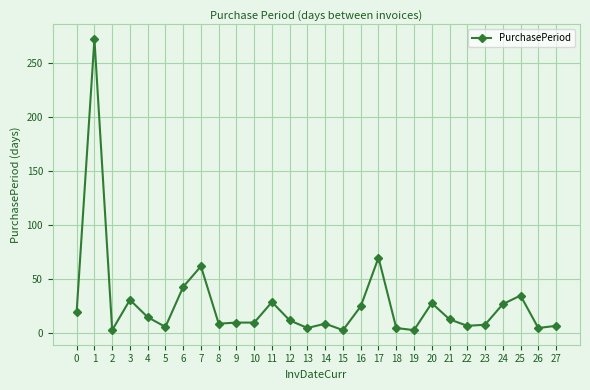

Which has a higher value, 16 or 7?

7